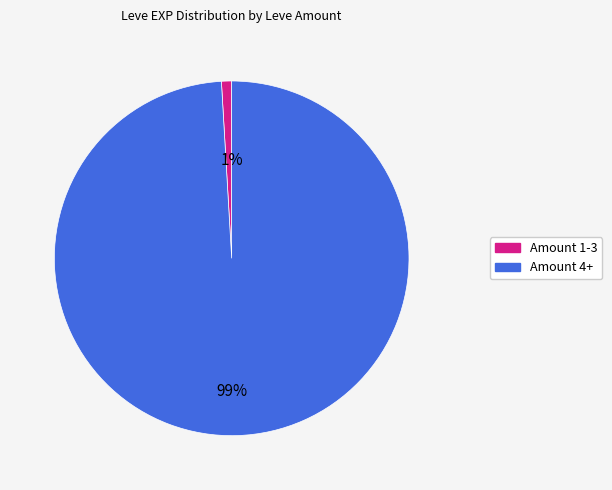

To the nearest percent, what is the average slice percentage?

50%